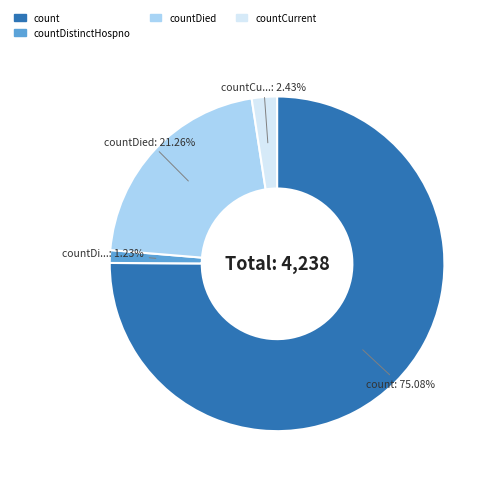

To the nearest percent, what is the combined percentage of countDied and count?

96%